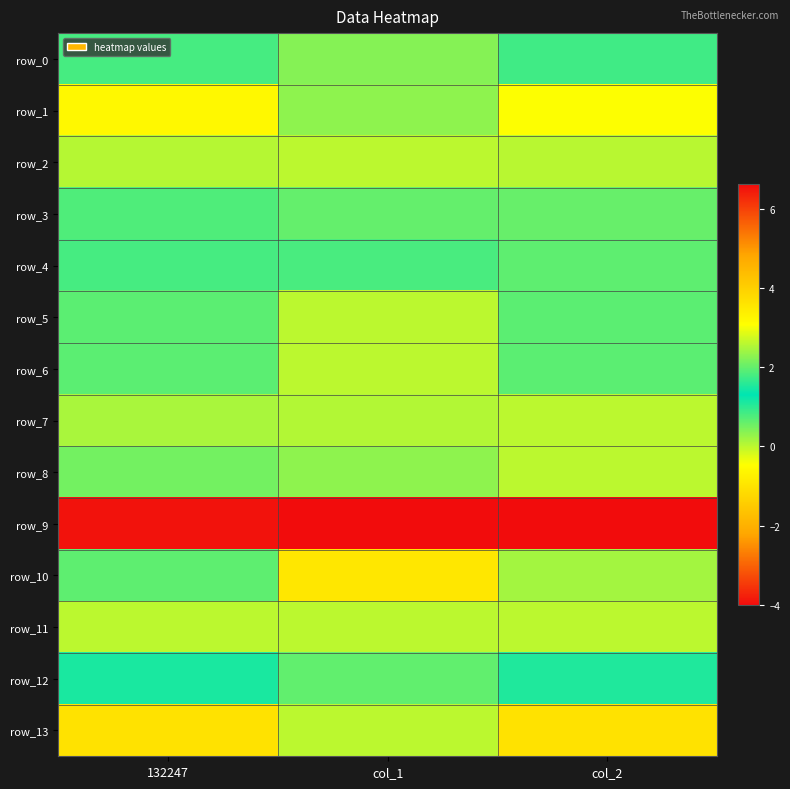

What is the difference between the maximum and minimum values in the row_3 series?

0.2